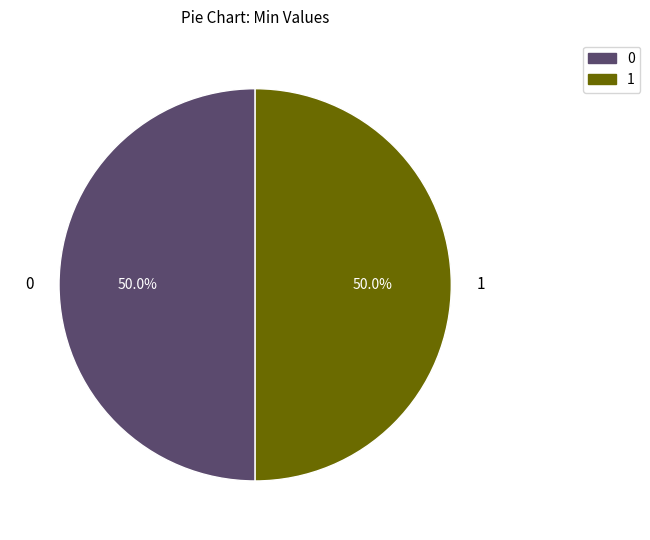

Approximately how many times larger is the value at 0 compared to 1?

1.0